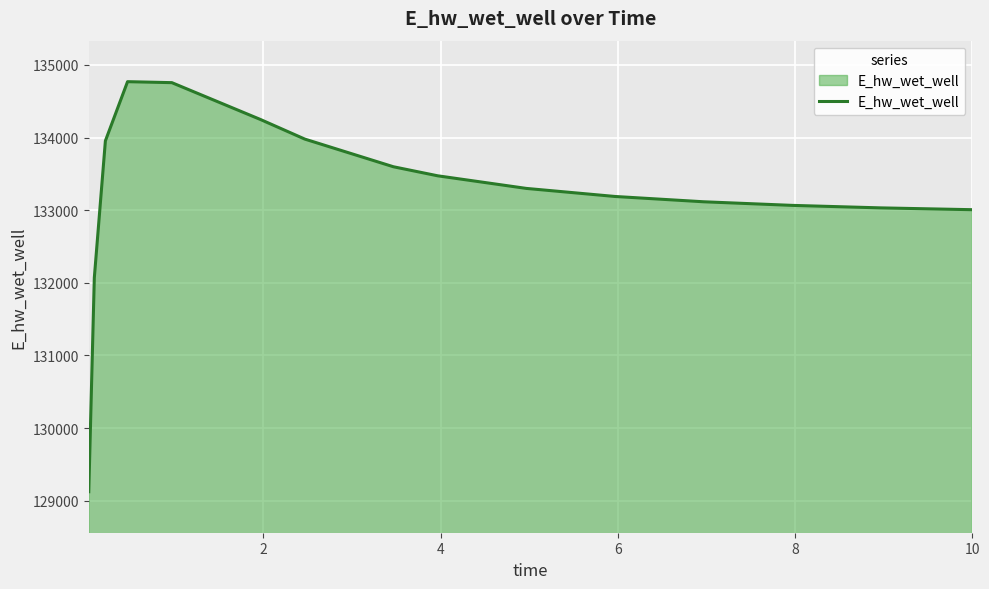

What is the difference between the maximum and minimum values?

5646.5